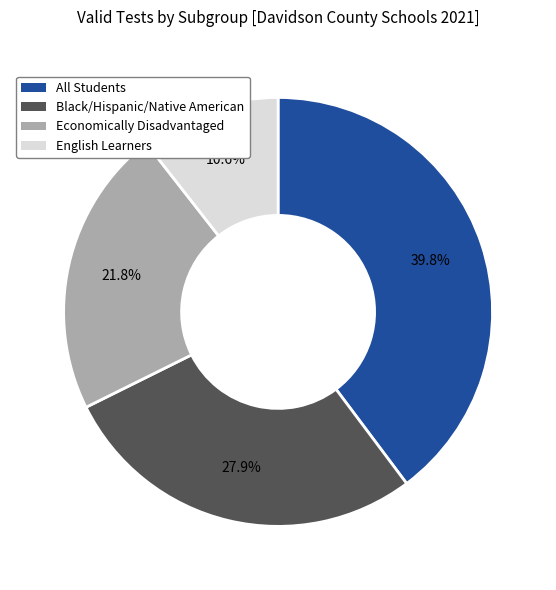

Is there a majority slice in this chart?

No